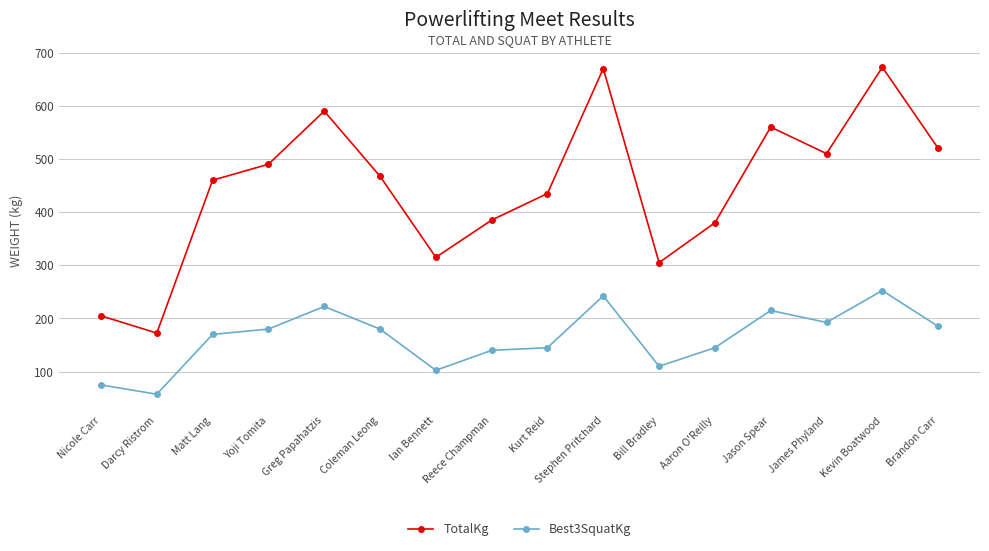

What are all the series names shown in the legend?

TotalKg, Best3SquatKg